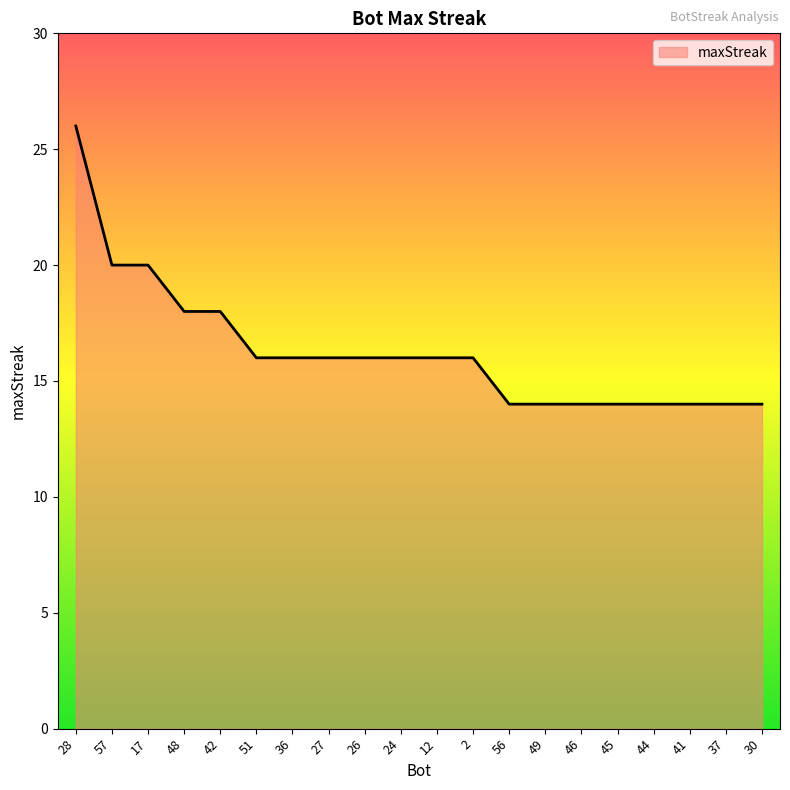

Reading left to right, extract all data points from this chart.

28=26	57=20	17=20	48=18	42=18	51=16	36=16	27=16	26=16	24=16	12=16	2=16	56=14	49=14	46=14	45=14	44=14	41=14	37=14	30=14